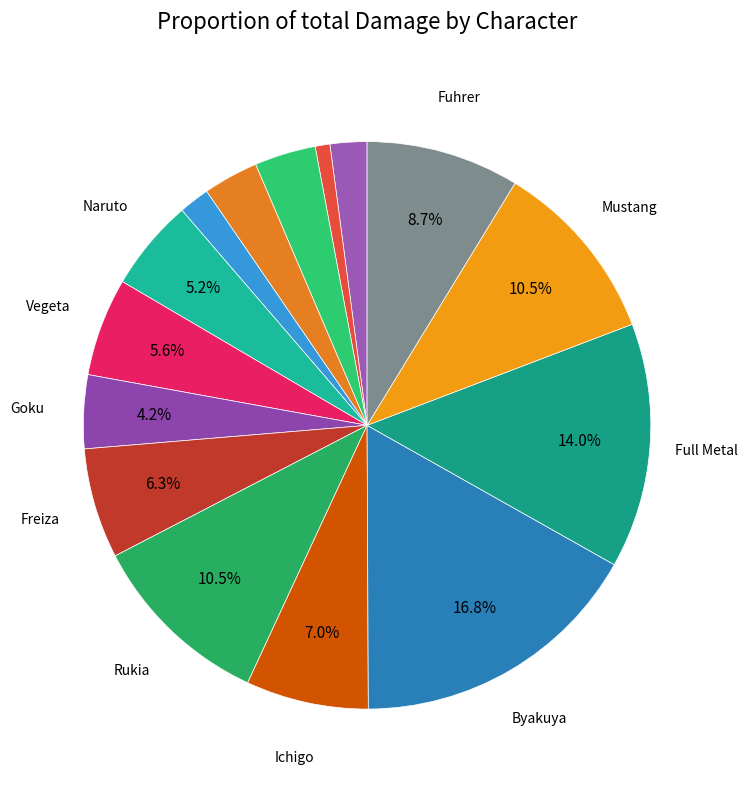

Count the number of slices in the pie.

15